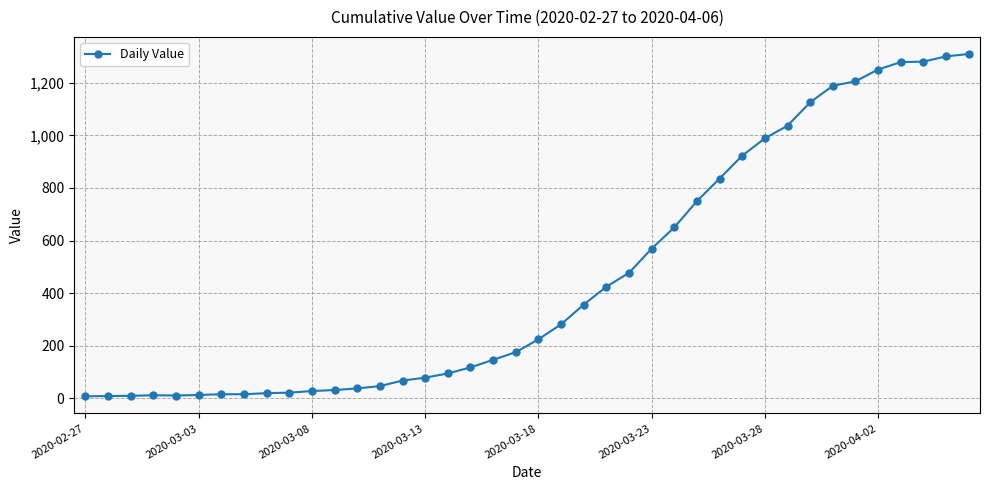

What is the minimum value shown in the chart?

7